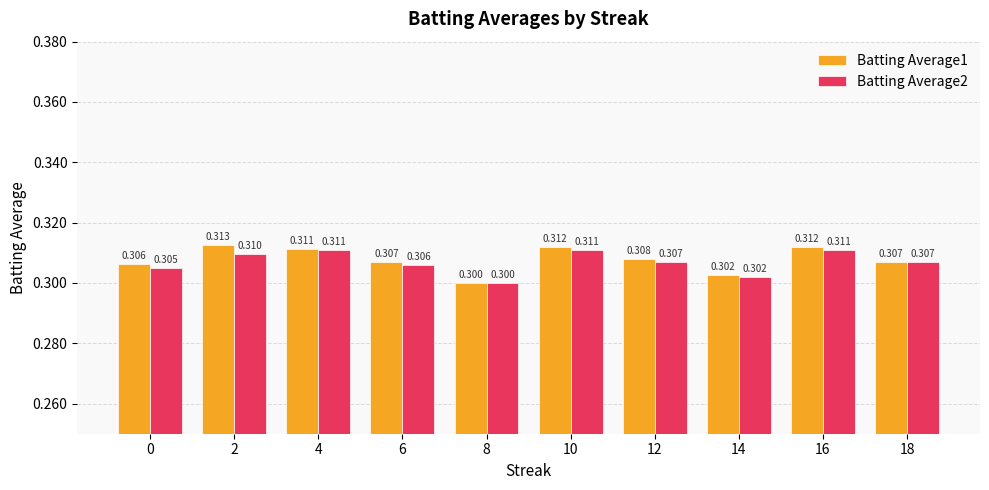

At how many categories does at least one series exceed 0?

10